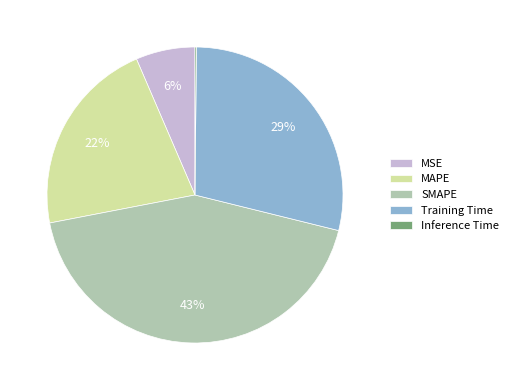

Between SMAPE and MAPE, which is larger?

SMAPE